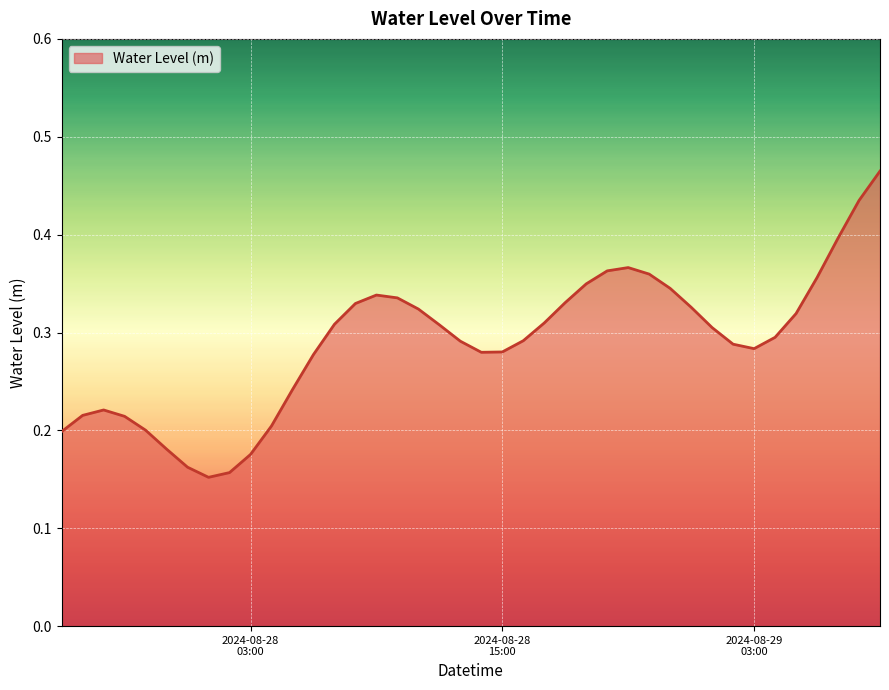

Where is the data nearest to the value 0?

2024-08-28 01:00:00